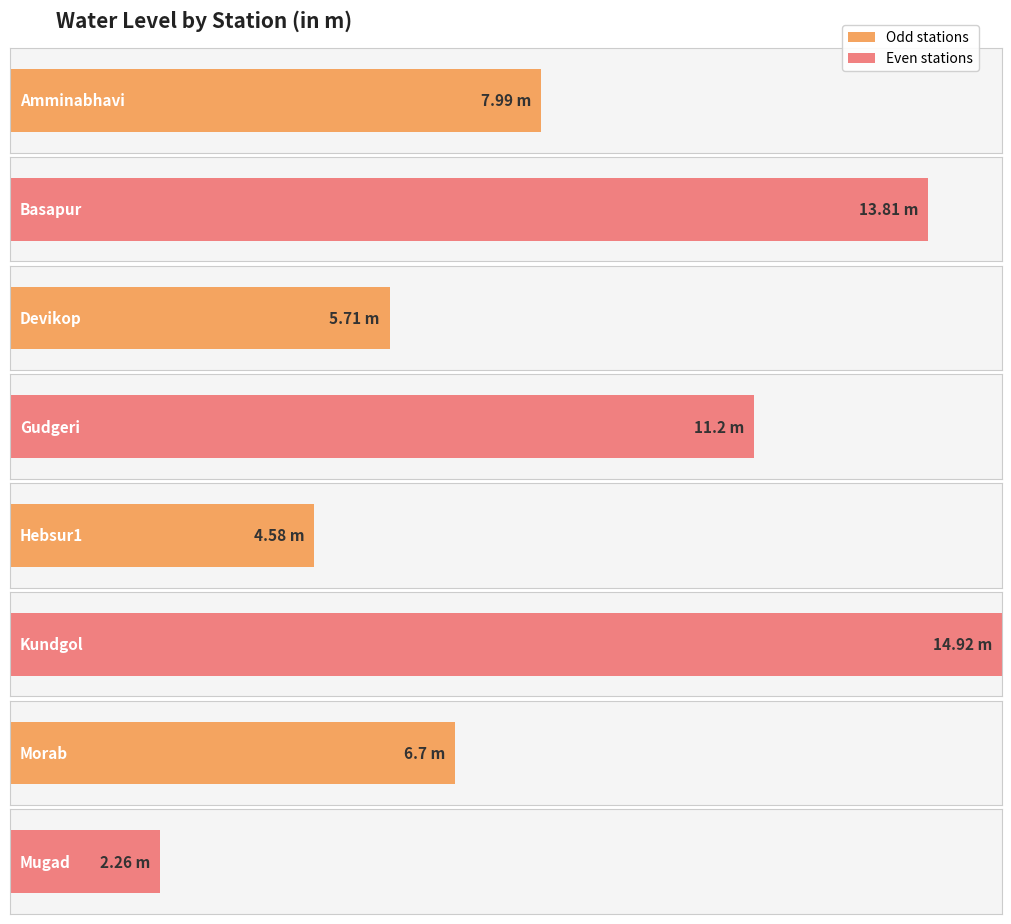

What is the change in value from Basapur to Devikop?

-8.1